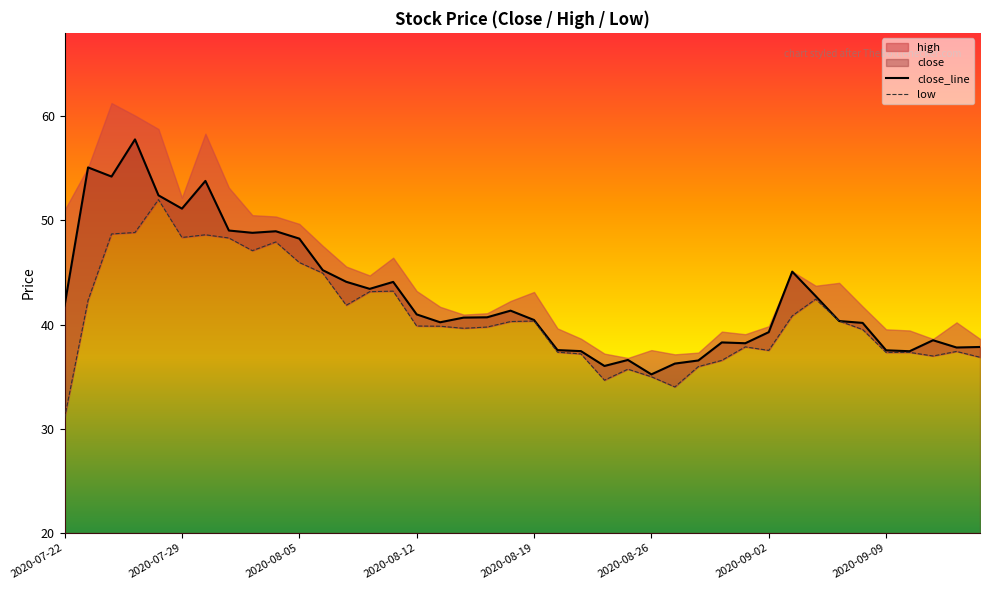

What is the minimum value for close_line?

35.2